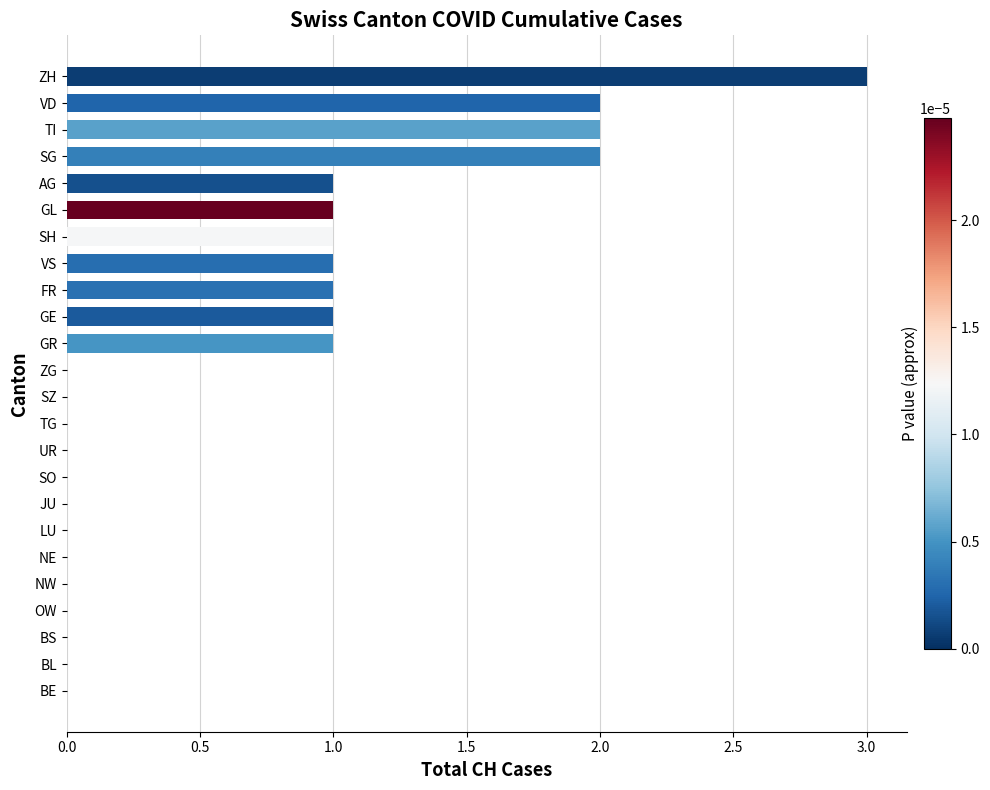

What is the change in value from NW to SG?

+2